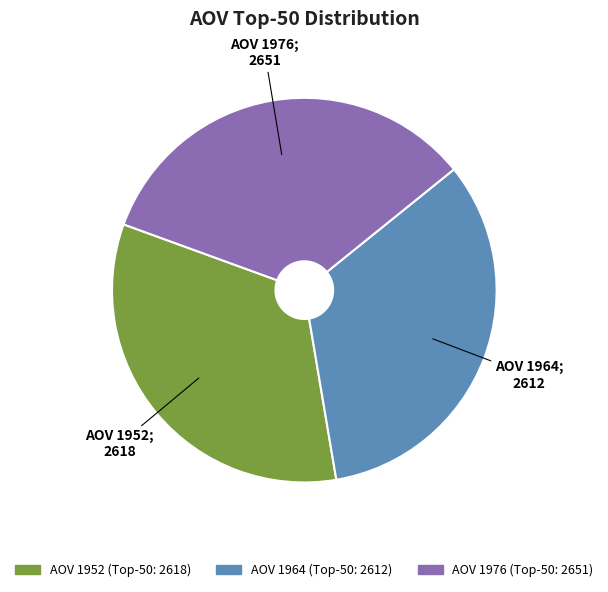

Does any single category account for the majority?

No